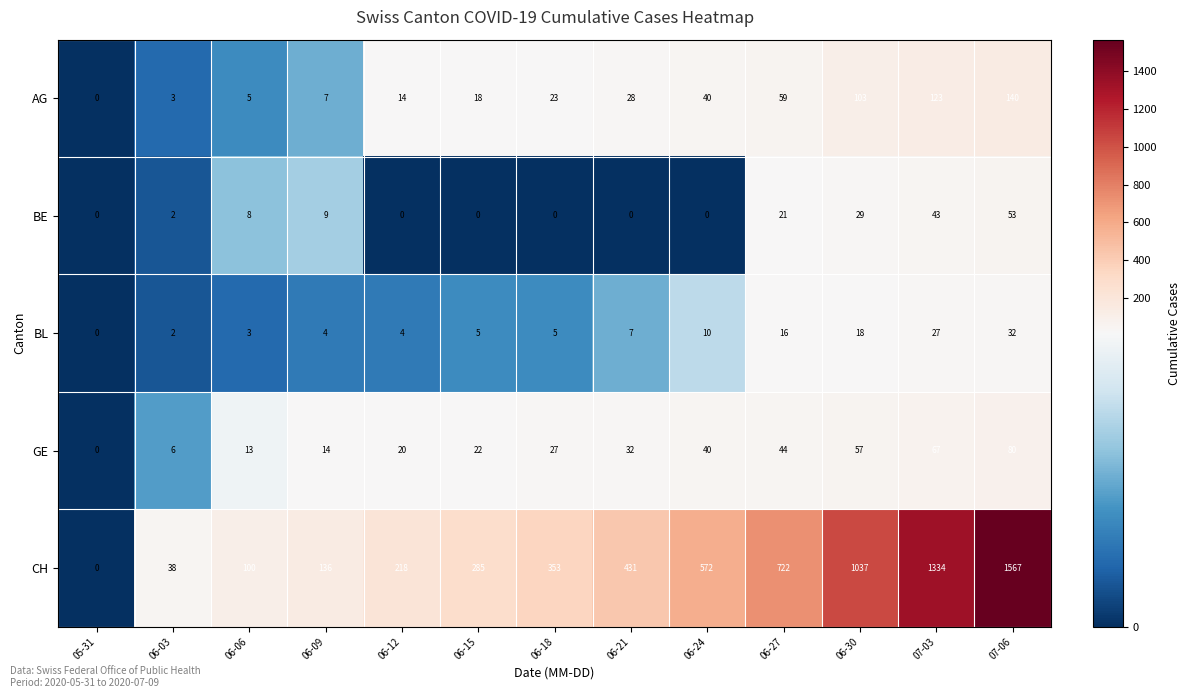

At which category is the sum across all series the highest?

07-06